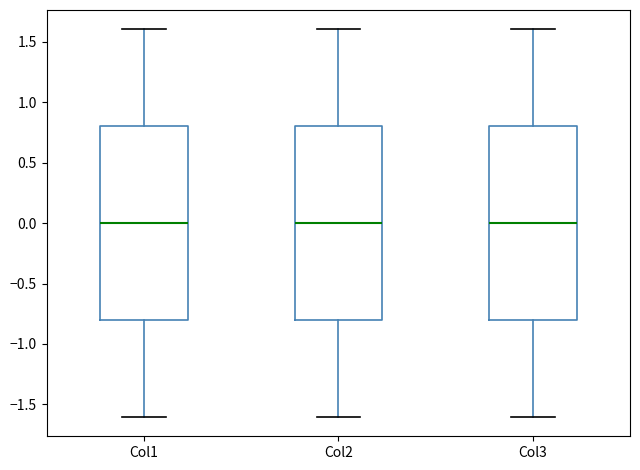

Where does the median line of the box for Col1 sit on the y-axis? The values are not printed on the chart, so give them approximately, as read against the axis.

0.0